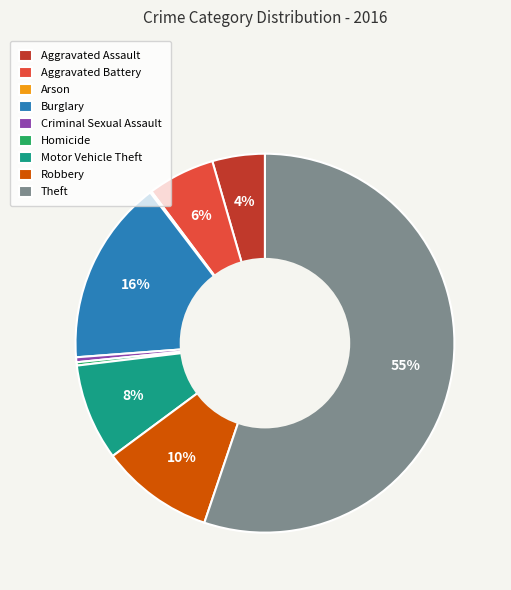

What is the ratio of the value at Theft to the value at Criminal Sexual Assault?

131.3